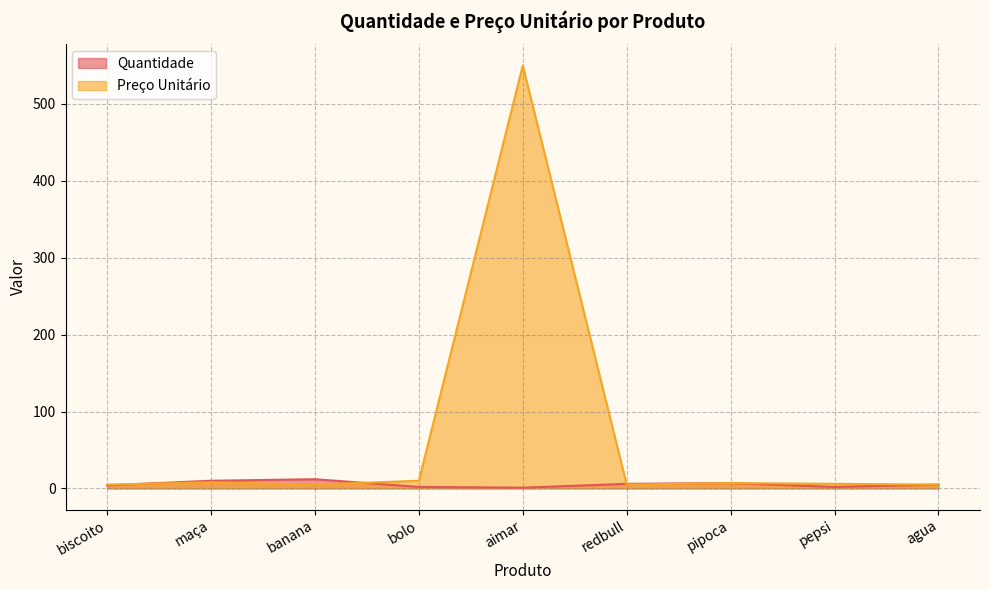

How many lines are shown in the chart?

2